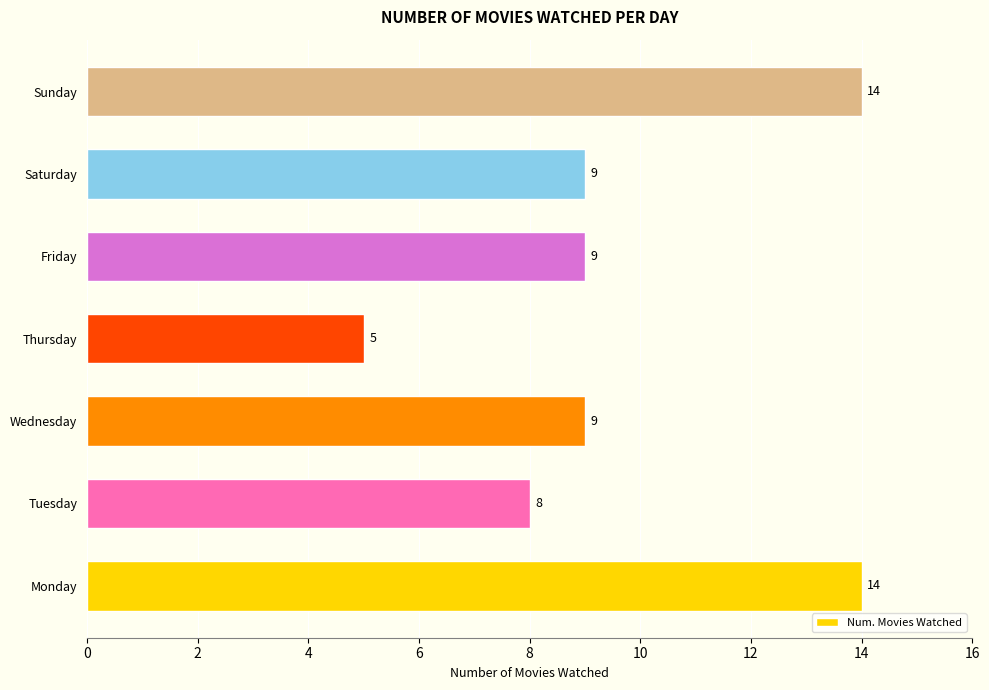

The chart shows a value of 14 at Sunday. True or false?

True